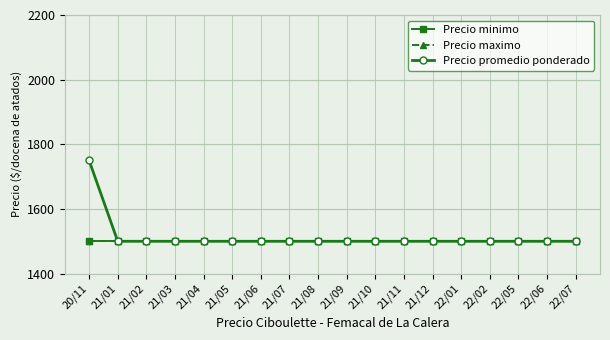

What position from the right is 21/12?

6